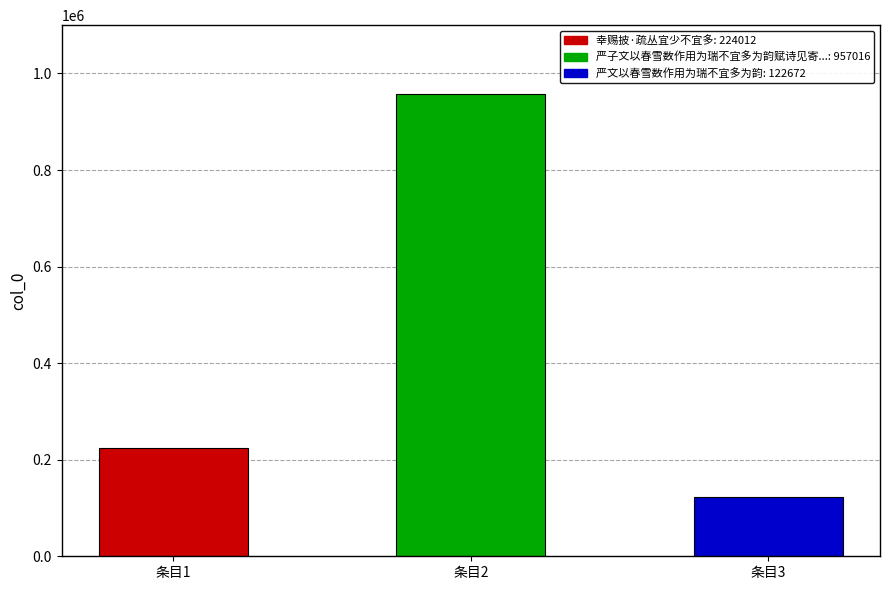

List the labels in order of value, smallest first.

严文以春雪数作用为瑞不宜多为韵, 幸赐披·疏丛宜少不宜多, 严子文以春雪数作用为瑞不宜多为韵赋诗见寄次韵